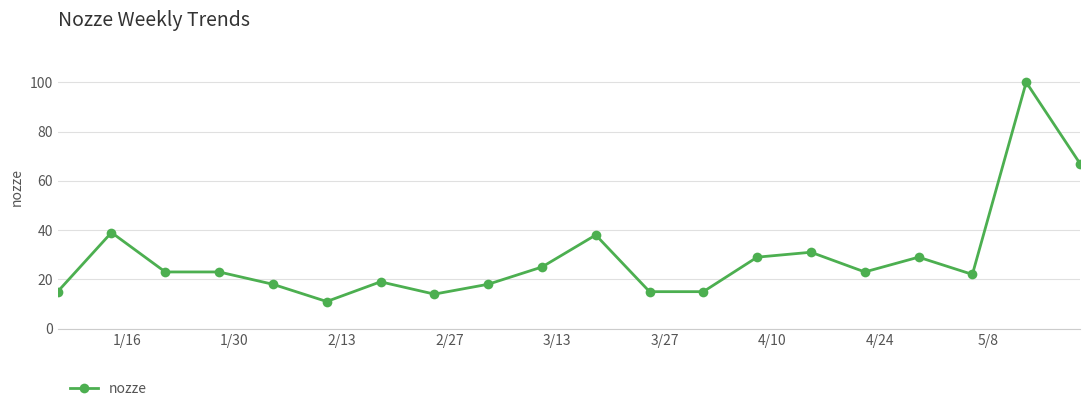

What is the smallest value displayed?

11